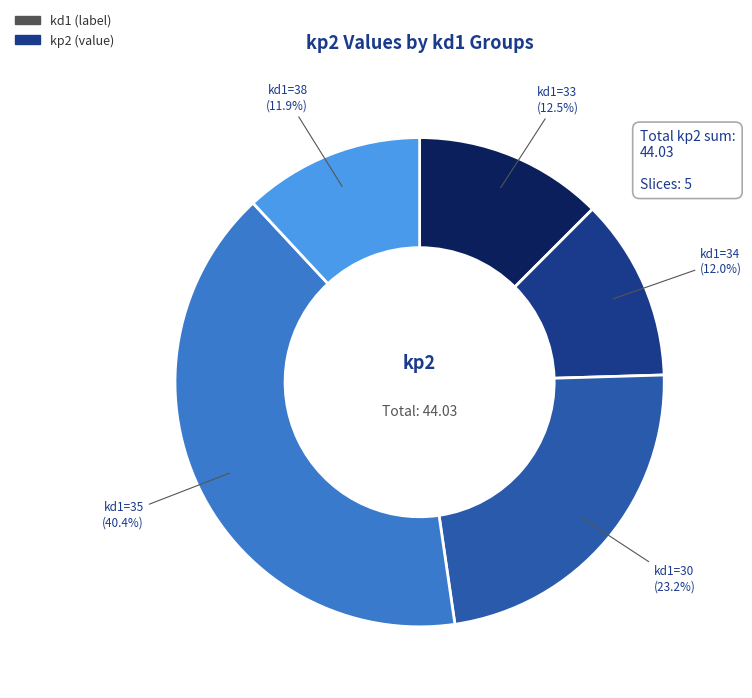

Does any single category account for the majority?

No